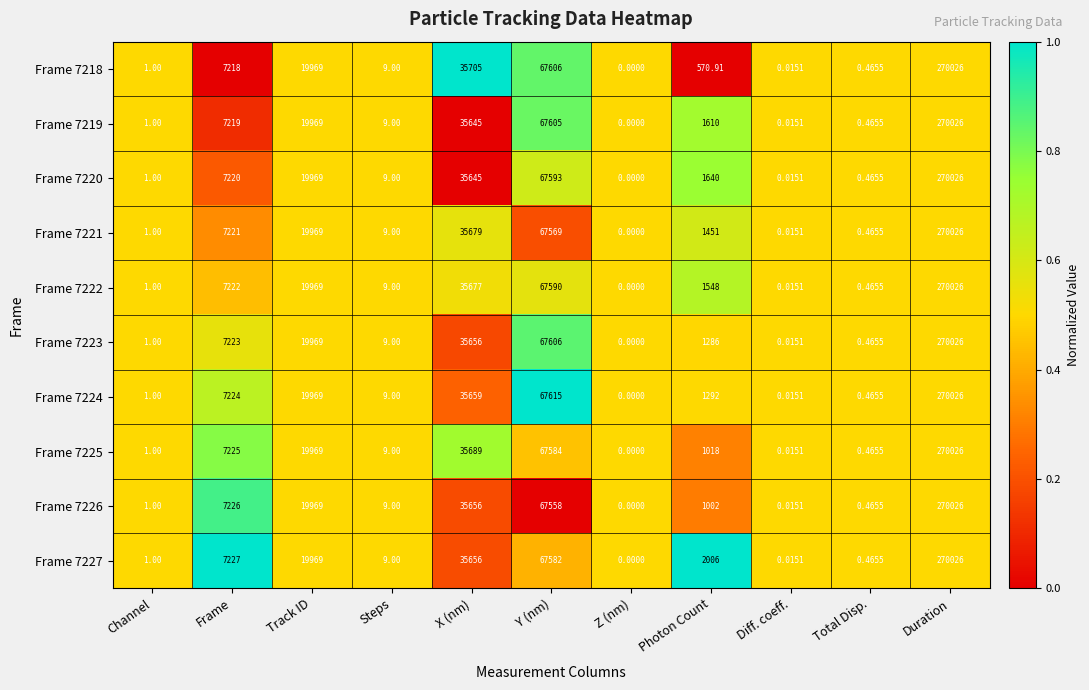

At which category does the chart reach its minimum across all series?

Z (nm)